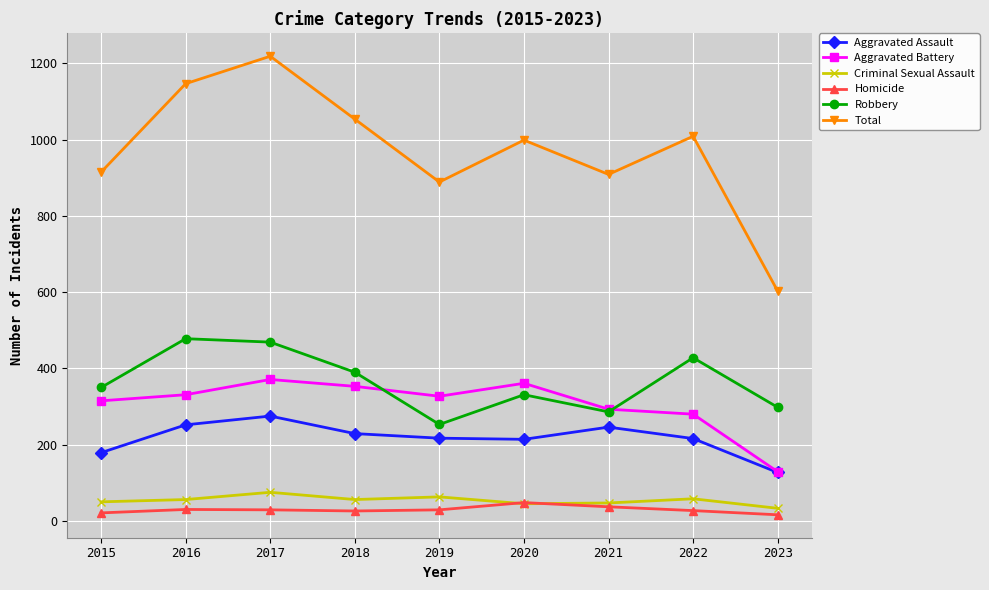

The value of Criminal Sexual Assault at 2017 is 75. True or false?

True